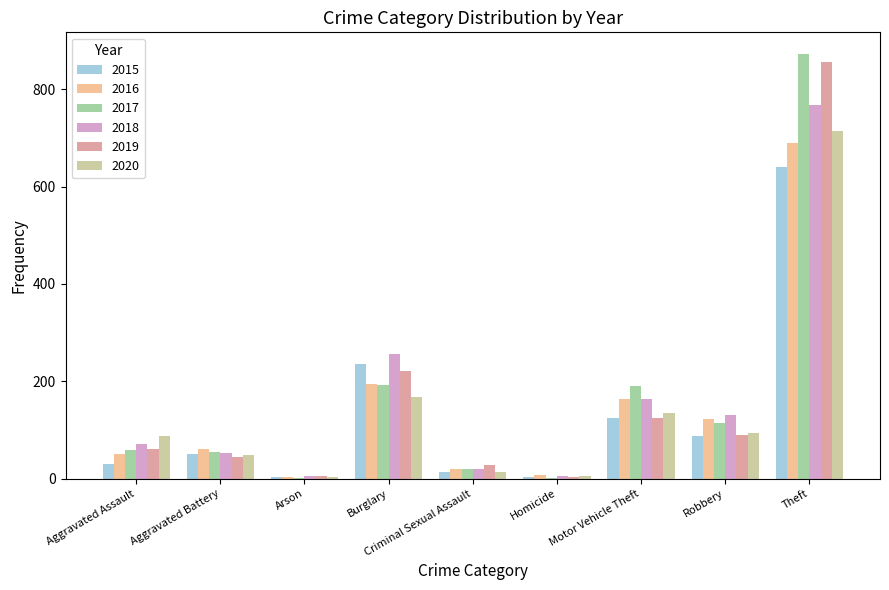

Which category has the highest value in the 2019 series?

Theft